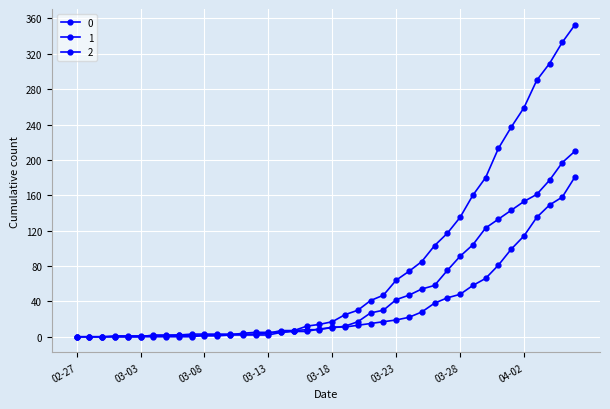

How many lines are shown in the chart?

3